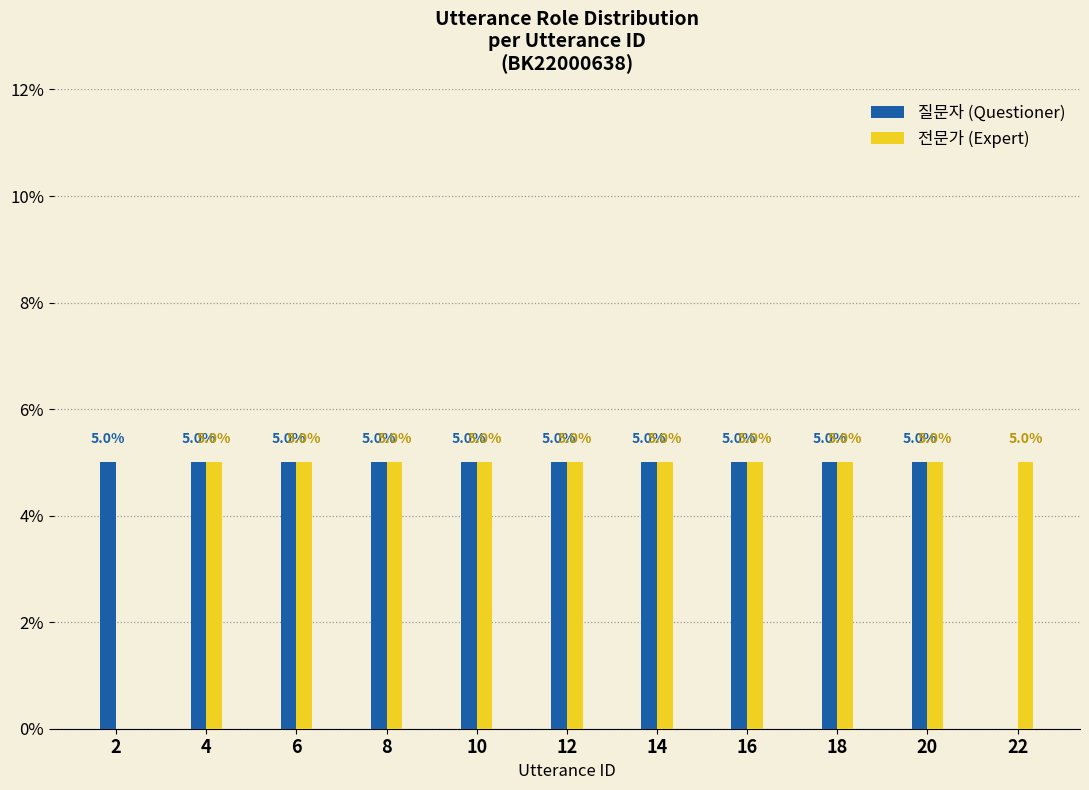

What is the greatest value displayed?

5